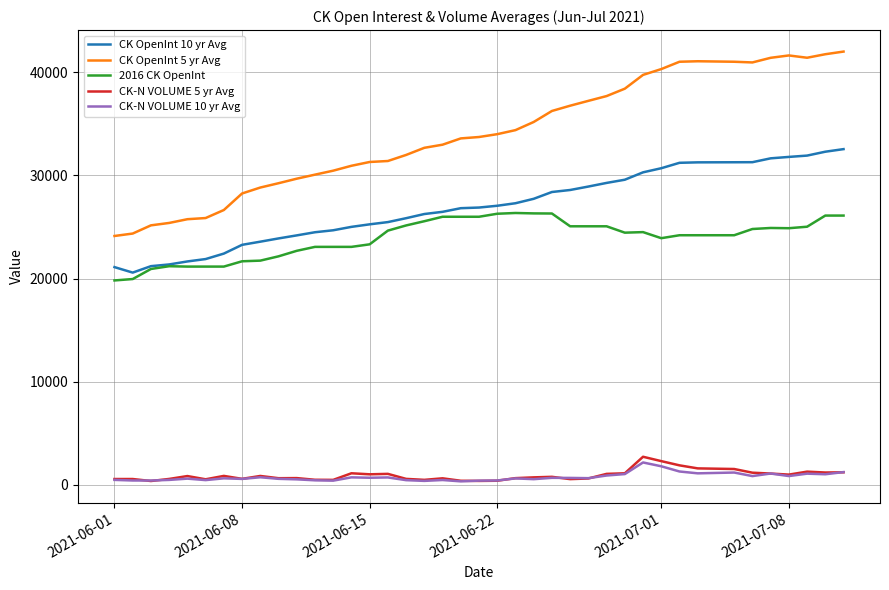

Which series has the largest total across all categories?

CK OpenInt 5 yr Avg